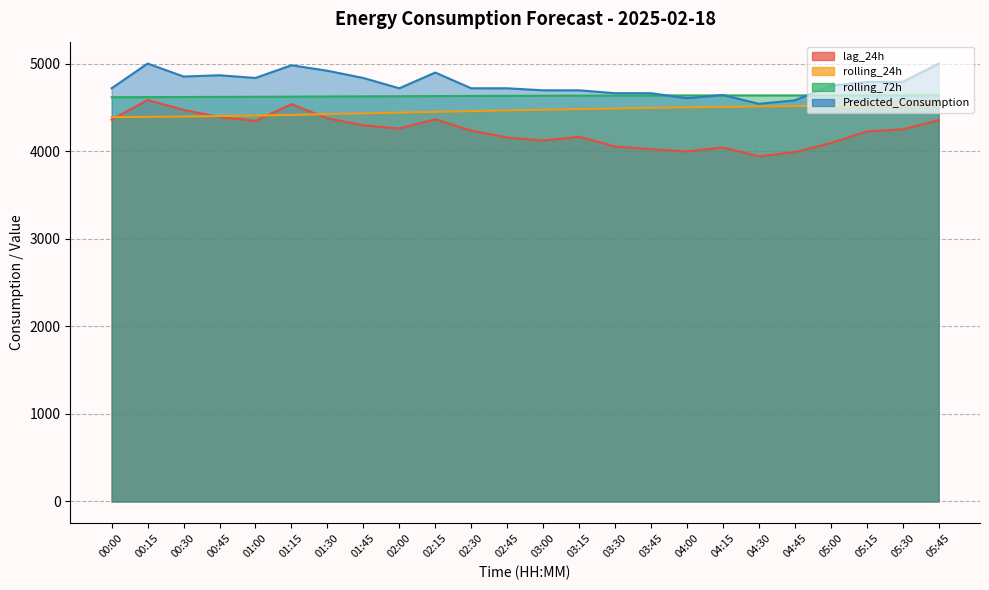

Which series has the largest total across all categories?

Predicted_Consumption